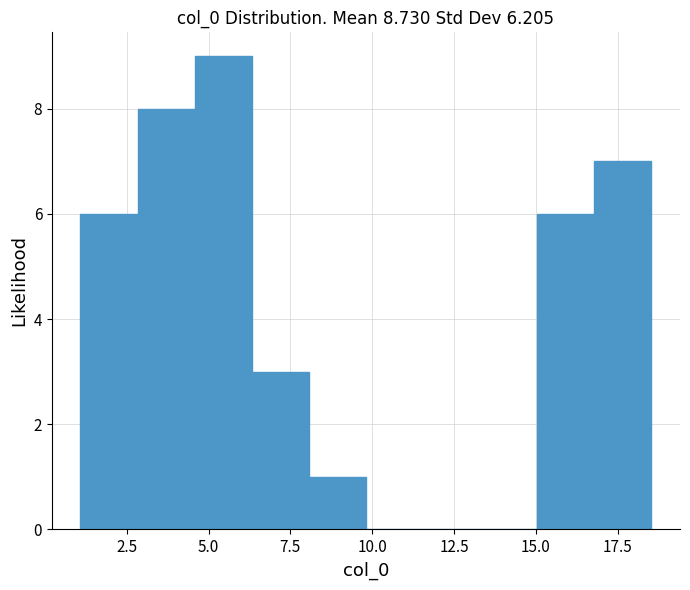

Around what value on the x-axis is the tallest bar? Give the approximate position of its centre, as read against the axis.

5.5